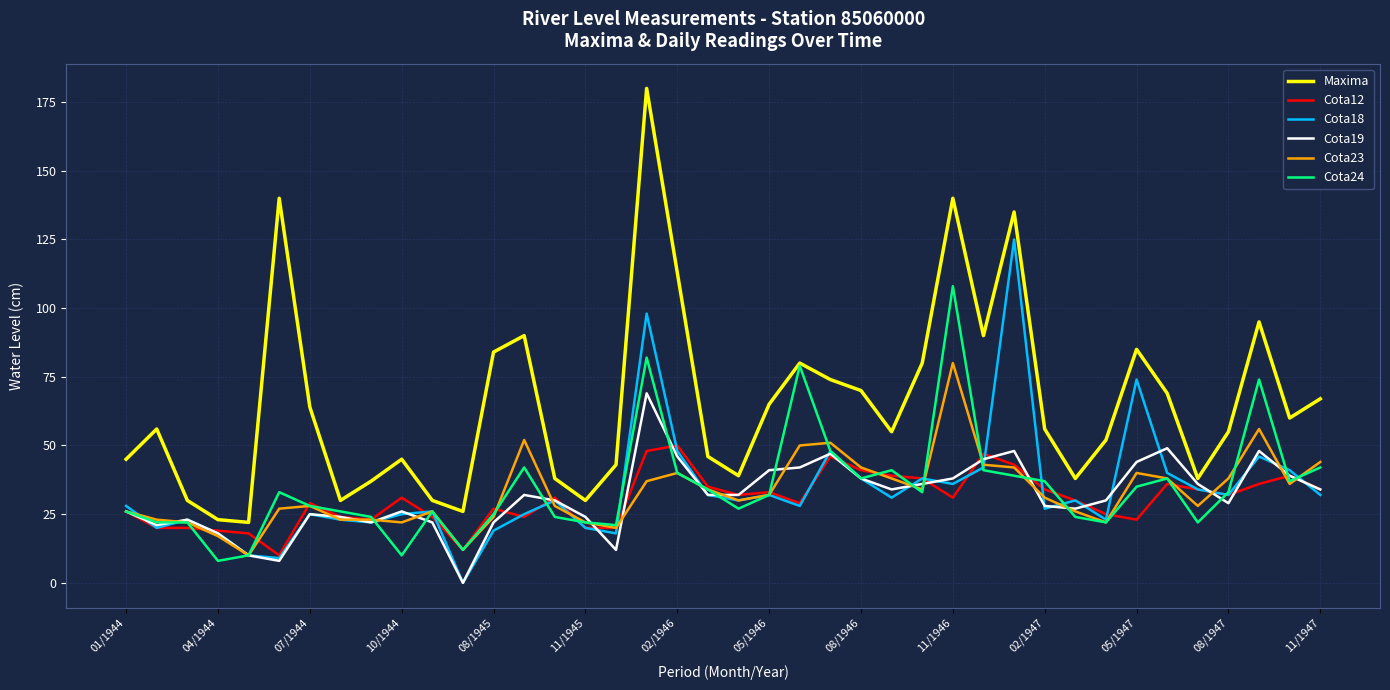

List the series in order of their peak value, highest first.

Maxima, Cota18, Cota24, Cota23, Cota19, Cota12